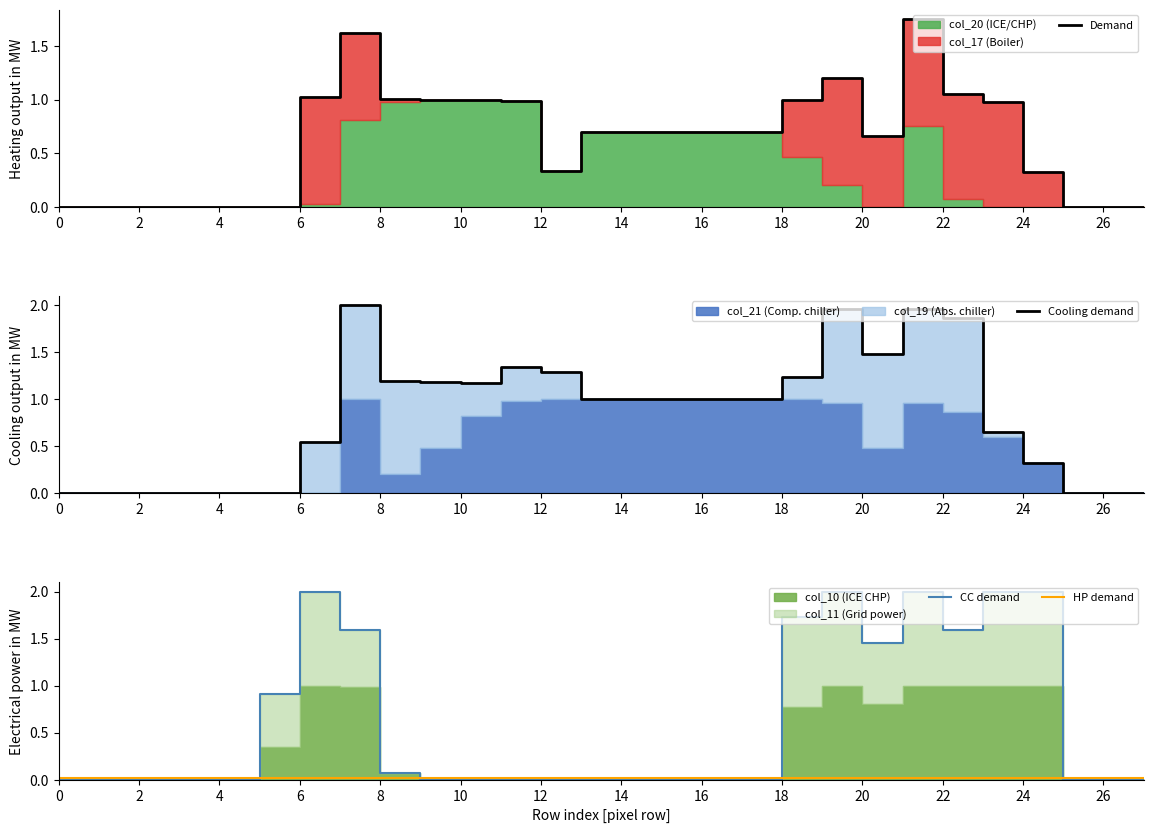

Reading right to left, what are all the values shown in this chart?

Demand: 0.0	0.0	0.0	0.3	1.0	1.1	1.8	0.7	1.2	1.0	0.7	0.7	0.7	0.7	0.7	0.3	1.0	1.0	1.0	1.0	1.6	1.0	0.0	0.0	0.0	0.0	0.0	0.0
Cooling demand: 0.0	0.0	0.0	0.3	0.7	1.9	2.0	1.5	2.0	1.2	1.0	1.0	1.0	1.0	1.0	1.3	1.3	1.2	1.2	1.2	2.0	0.5	0.0	0.0	0.0	0.0	0.0	0.0
CC demand: 0.0	0.0	0.0	2.0	2.0	1.6	2.0	1.5	2.0	1.7	0.0	0.0	0.0	0.0	0.0	0.0	0.0	0.0	0.0	0.1	1.6	2.0	0.9	0.0	0.0	0.0	0.0	0.0
HP demand: 0.0	0.0	0.0	0.0	0.0	0.0	0.0	0.0	0.0	0.0	0.0	0.0	0.0	0.0	0.0	0.0	0.0	0.0	0.0	0.0	0.0	0.0	0.0	0.0	0.0	0.0	0.0	0.0